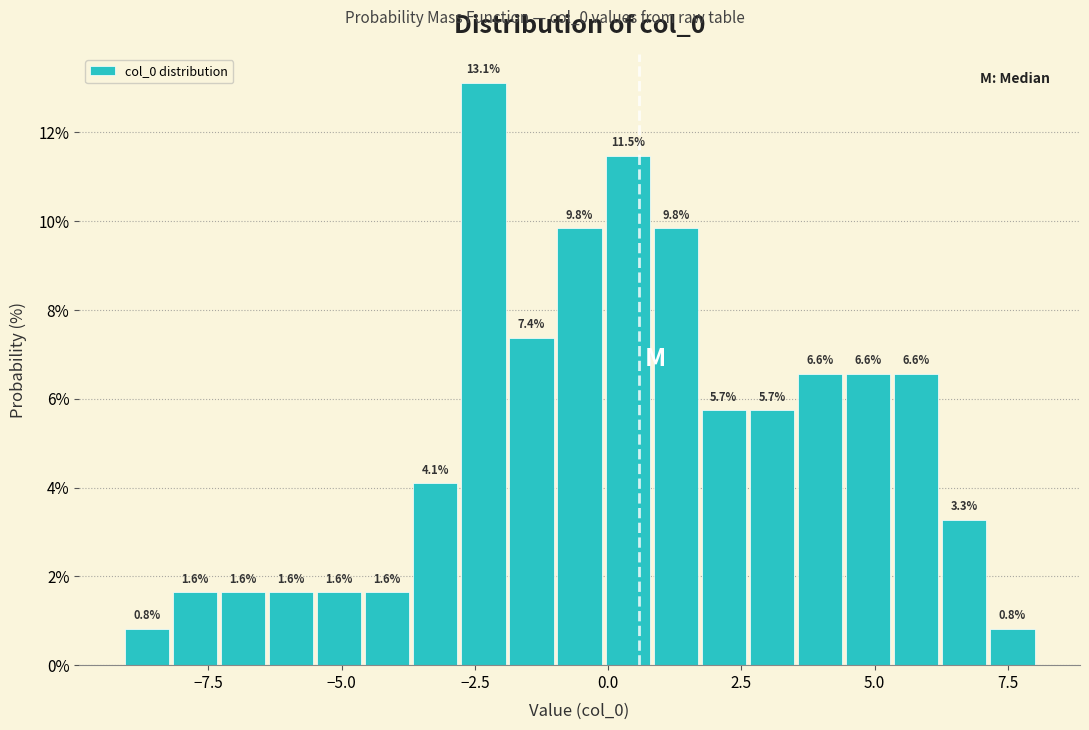

Around what value on the x-axis is the tallest bar? Give the approximate position of its centre, as read against the axis.

-2.5